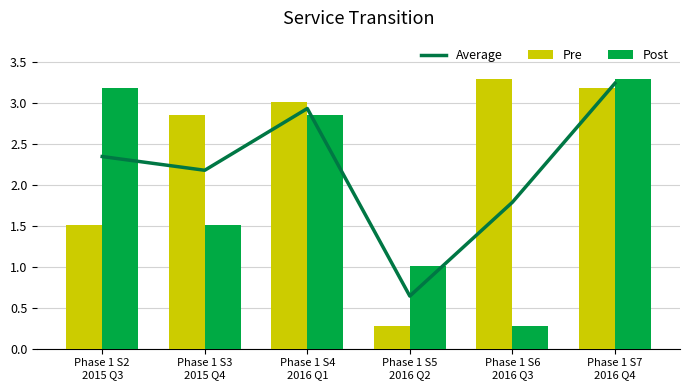

The value of Average at Phase 1 S5
2016 Q2 is 0.2. True or false?

False